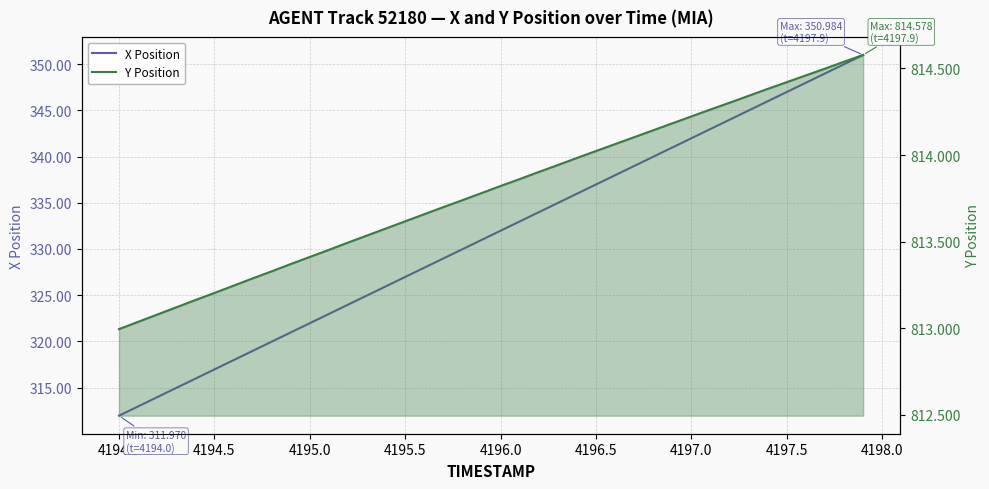

True or false: Y Position has a value of 813.6 at 4195.5.

True